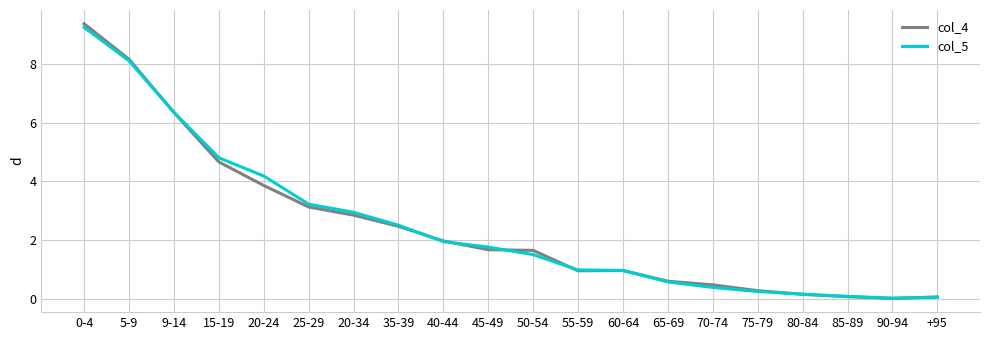

Is the value of col_4 at 90-94 greater than the value of col_5 at 5-9?

No